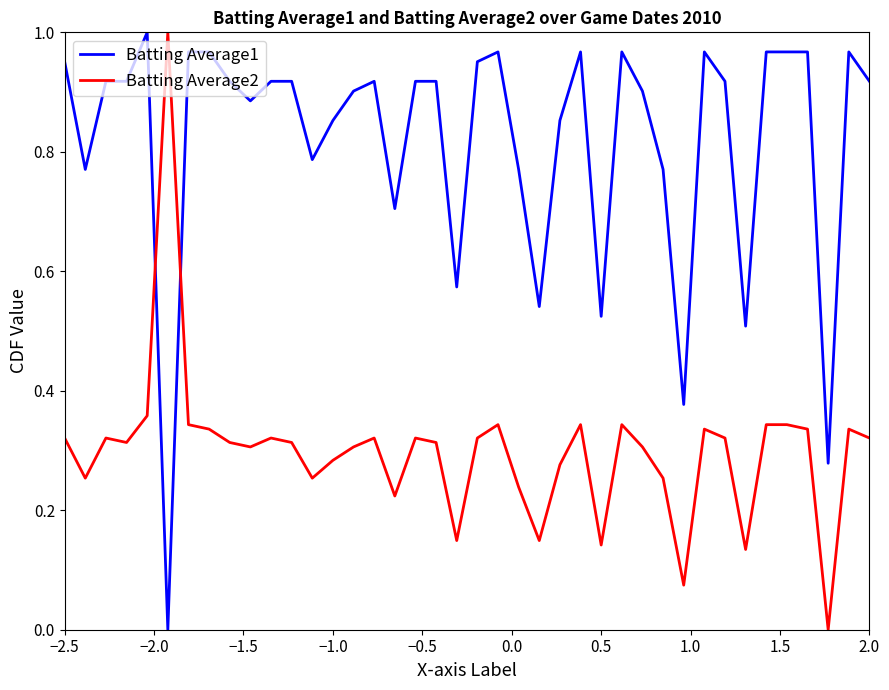

List the series in order of their overall mean, highest first.

Batting Average1, Batting Average2